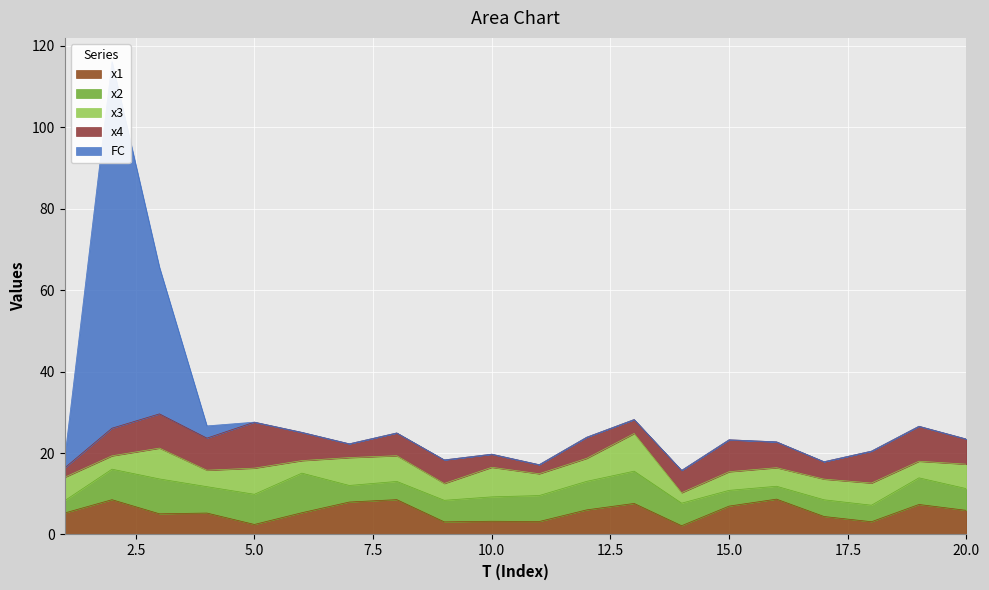

What is the difference between the x2 values at 19 and 9?

1.2